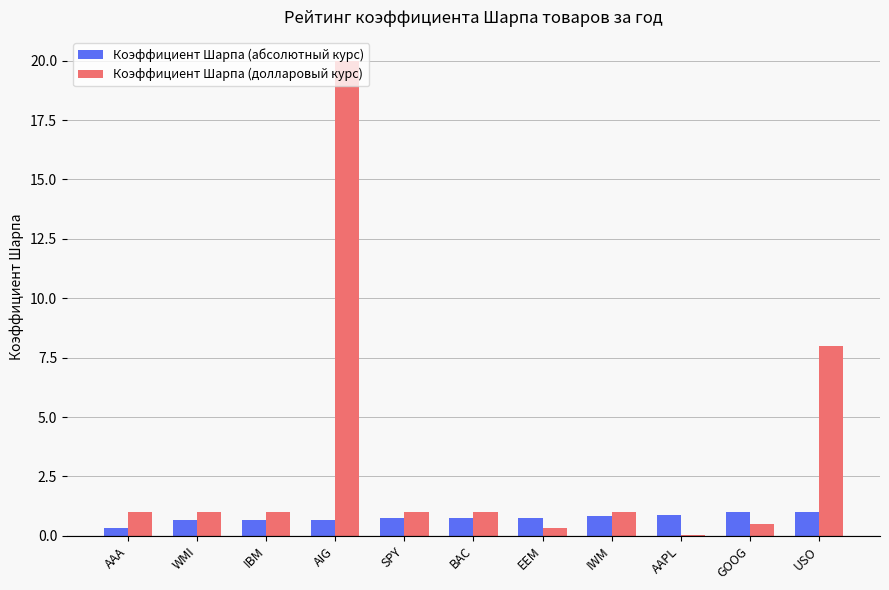

How many series are shown in this chart?

2